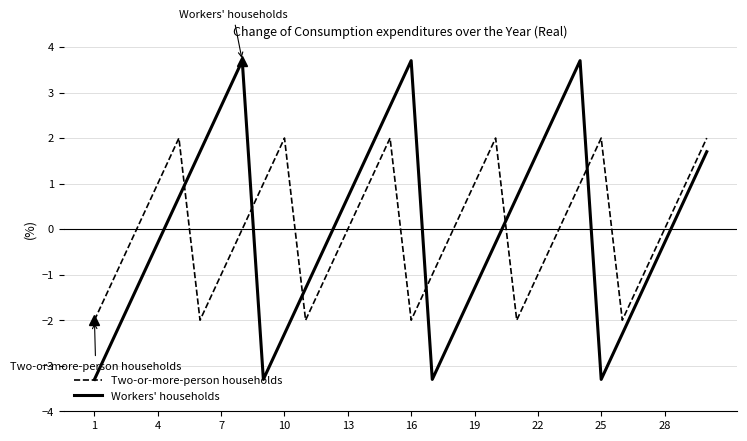

Which series has the largest range (max minus min)?

Workers' households